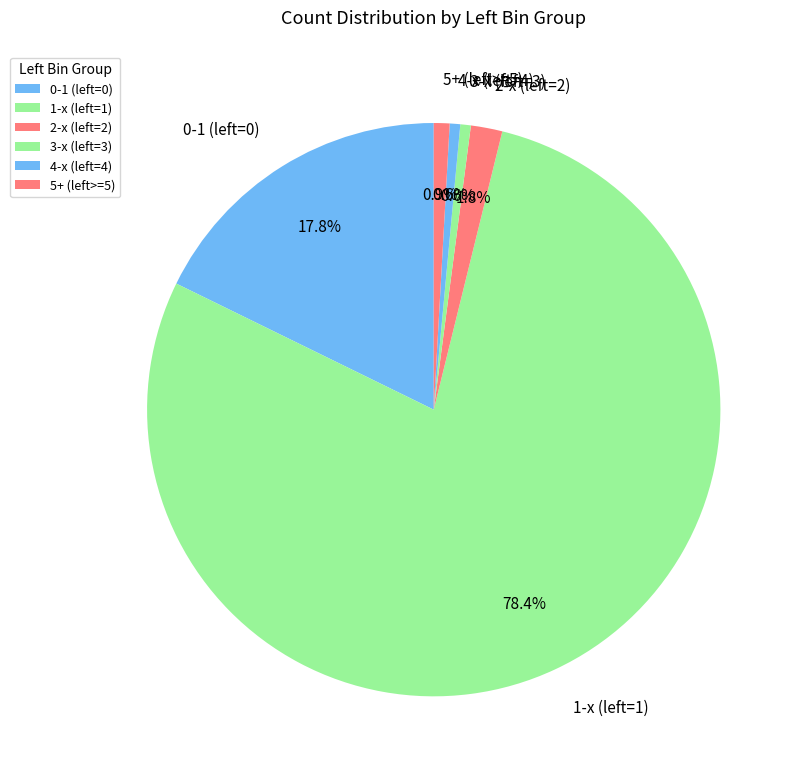

What is the largest slice in the pie chart?

1-x (left=1)